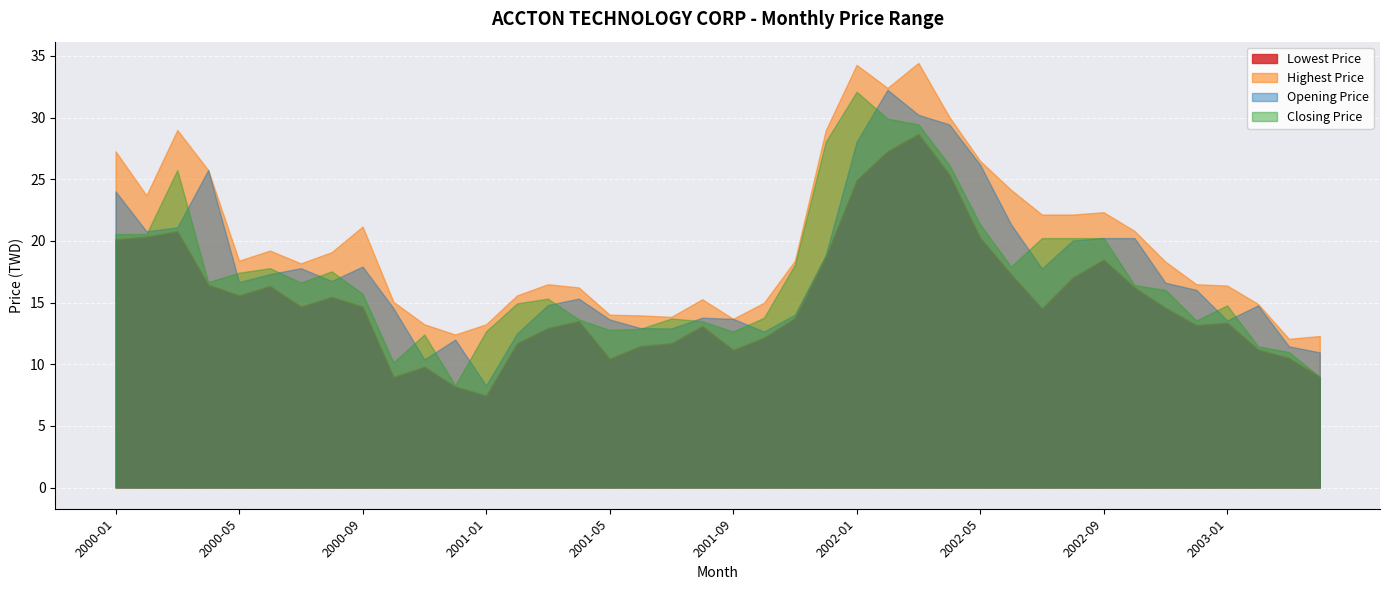

The Lowest Price series shows 18.3 at 2001-03. True or false?

False